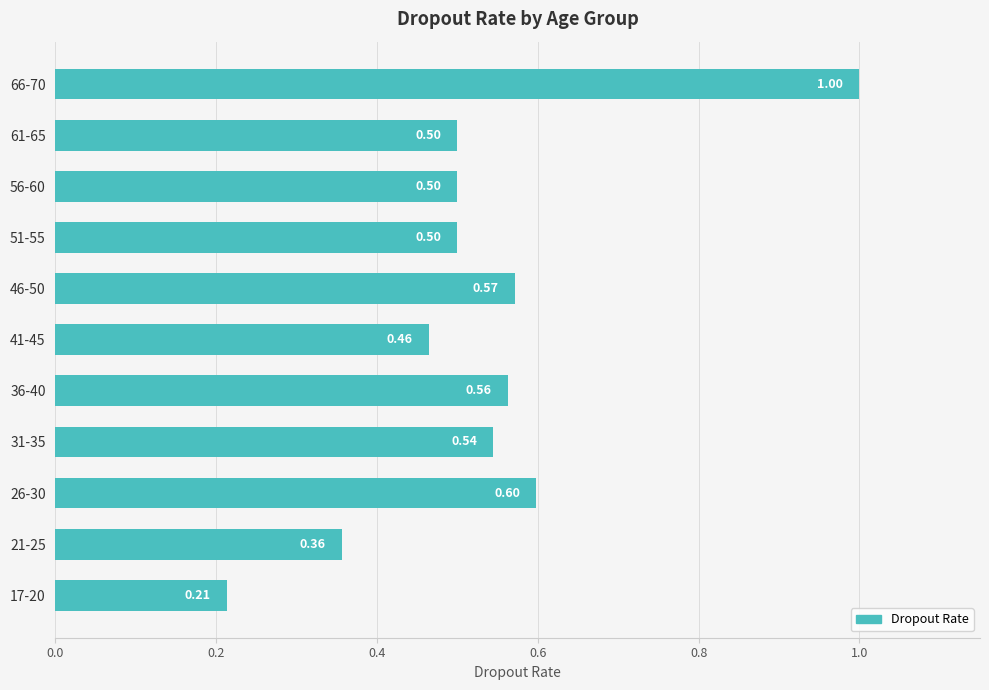

What is the average value?

0.5